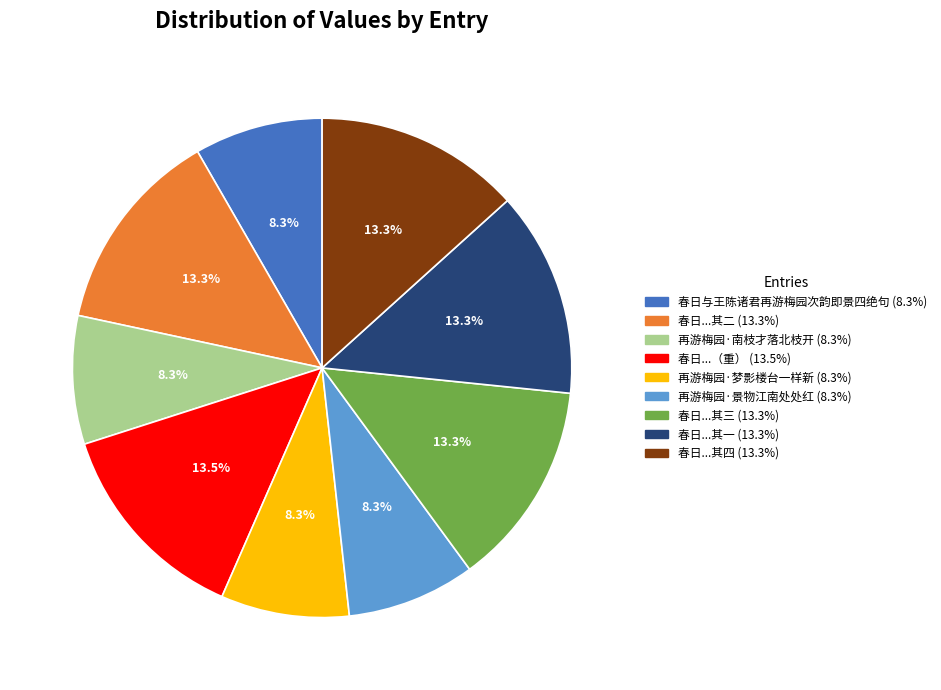

Does any single category account for the majority?

No